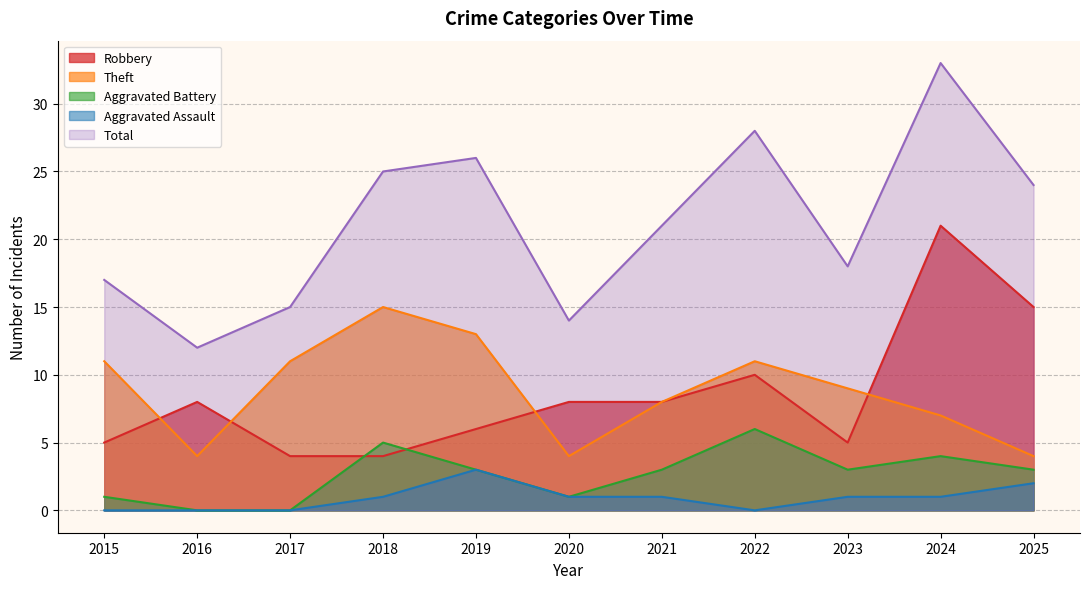

True or false: Total and Aggravated Assault intersect in this chart.

False